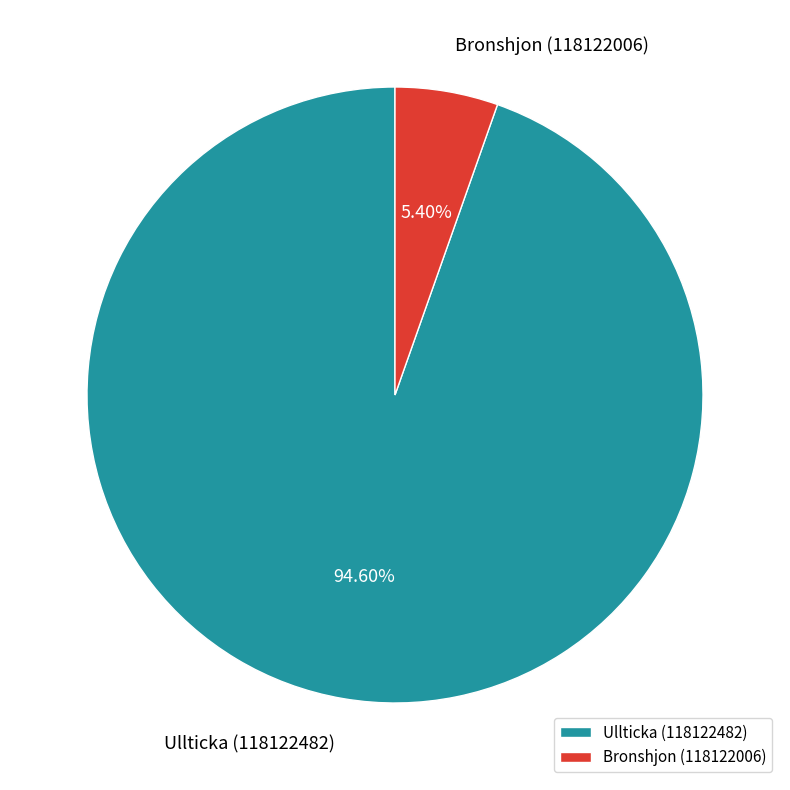

What percentage is the Bronshjon (118122006) slice, to the nearest percent?

5%